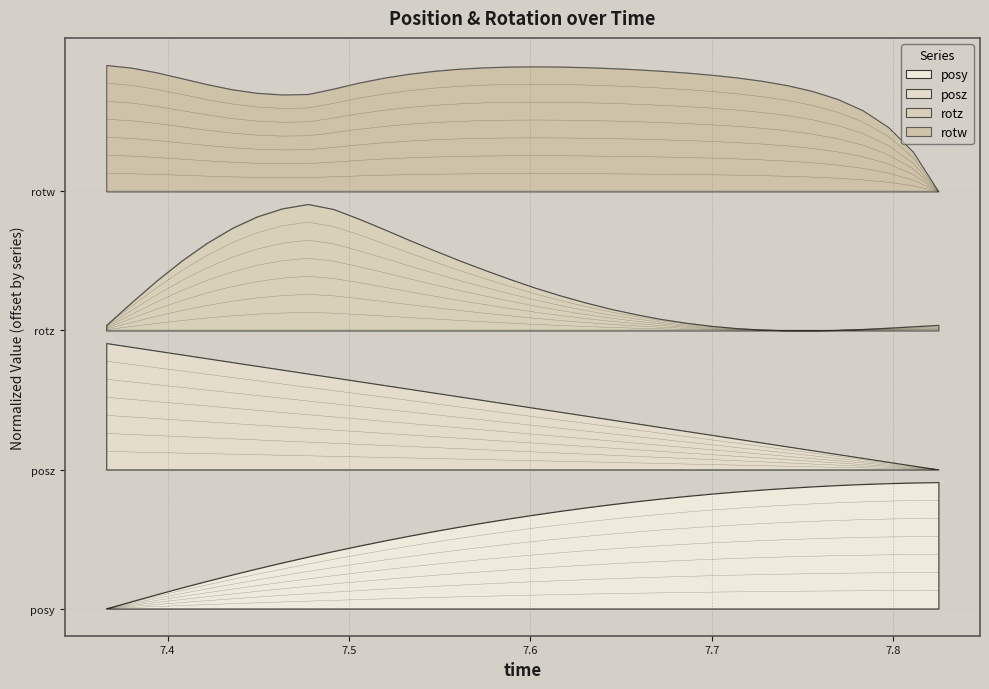

Read the rotw value at 7.713474.

3.7